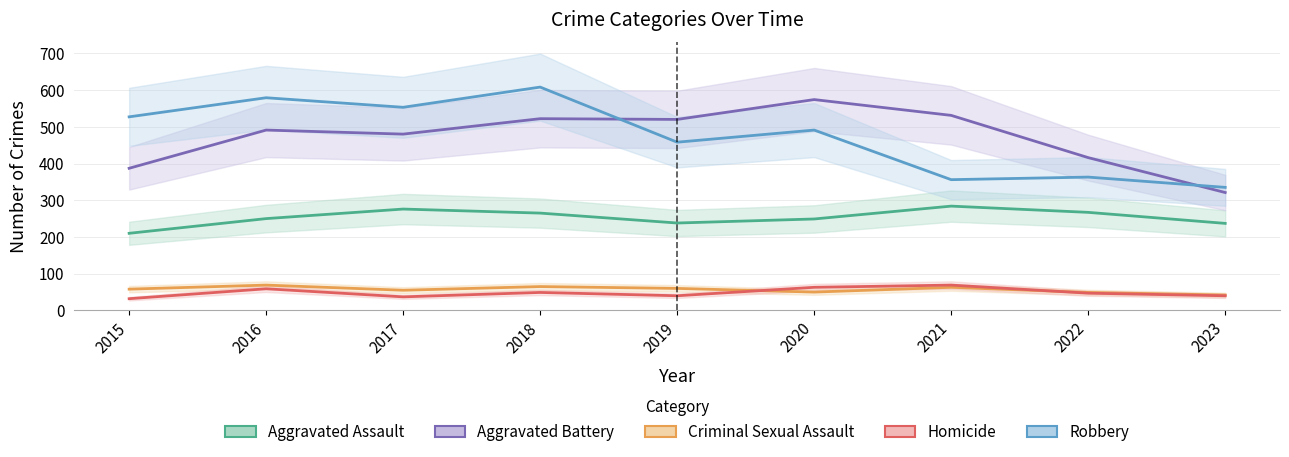

The value of Criminal Sexual Assault at 2020 is 50. True or false?

True